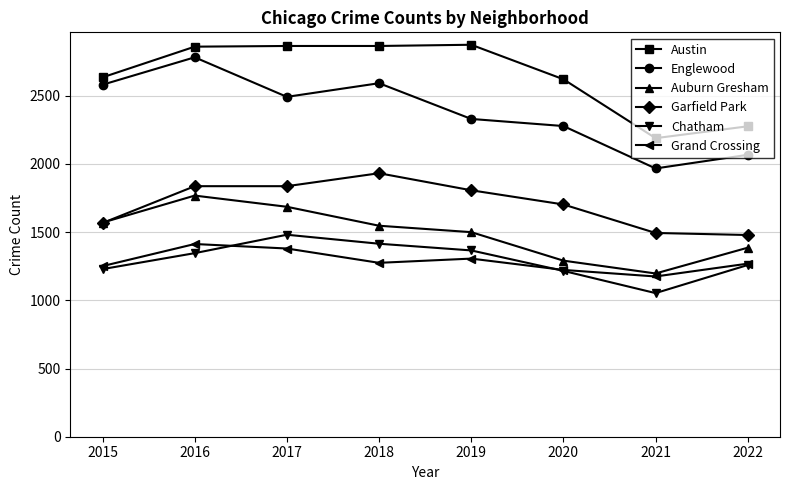

What is the difference between the highest and lowest values at 2019?

1568